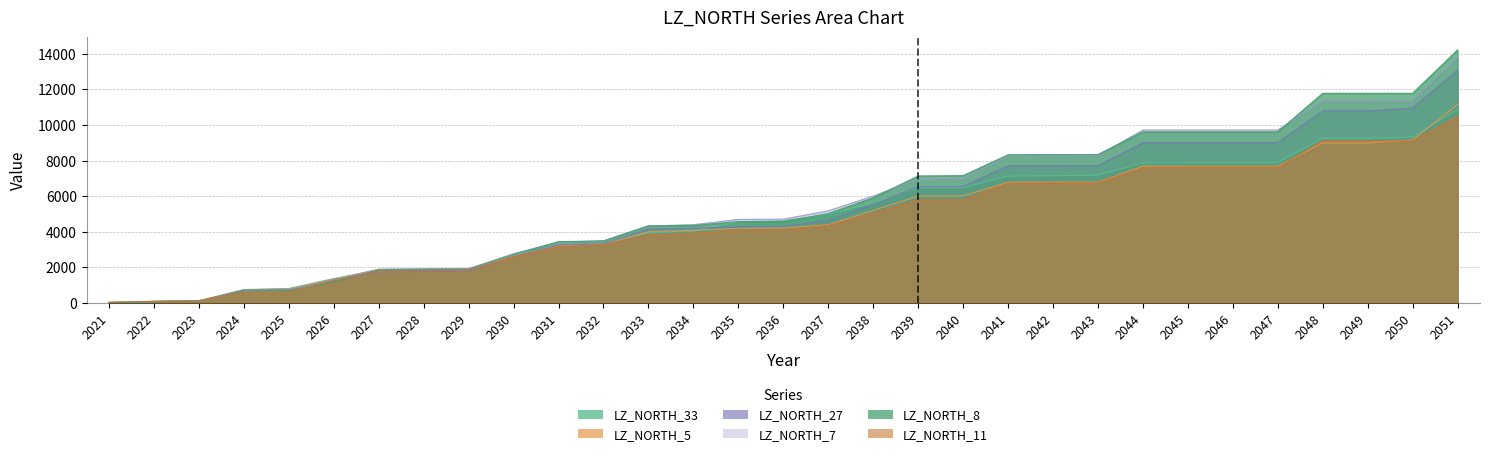

What are all the series names shown in the legend?

LZ_NORTH_33, LZ_NORTH_5, LZ_NORTH_27, LZ_NORTH_7, LZ_NORTH_8, LZ_NORTH_11